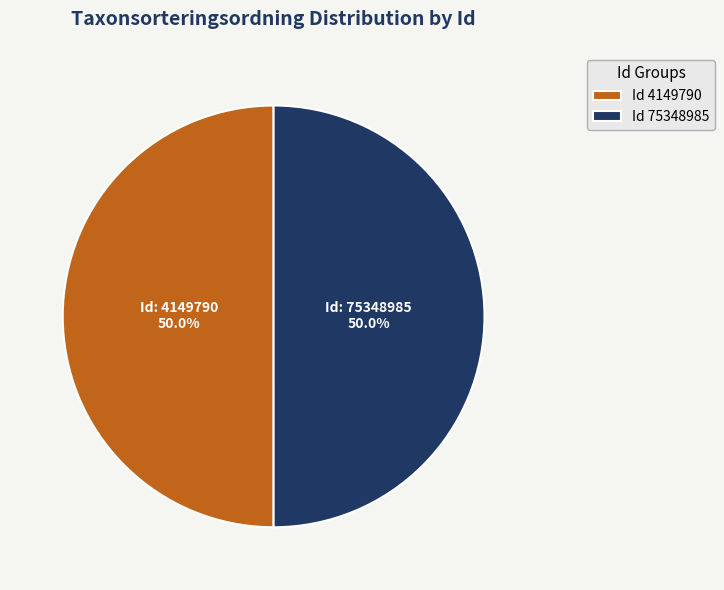

Do Id 75348985 and Id 4149790 together represent more than half of the pie?

Yes